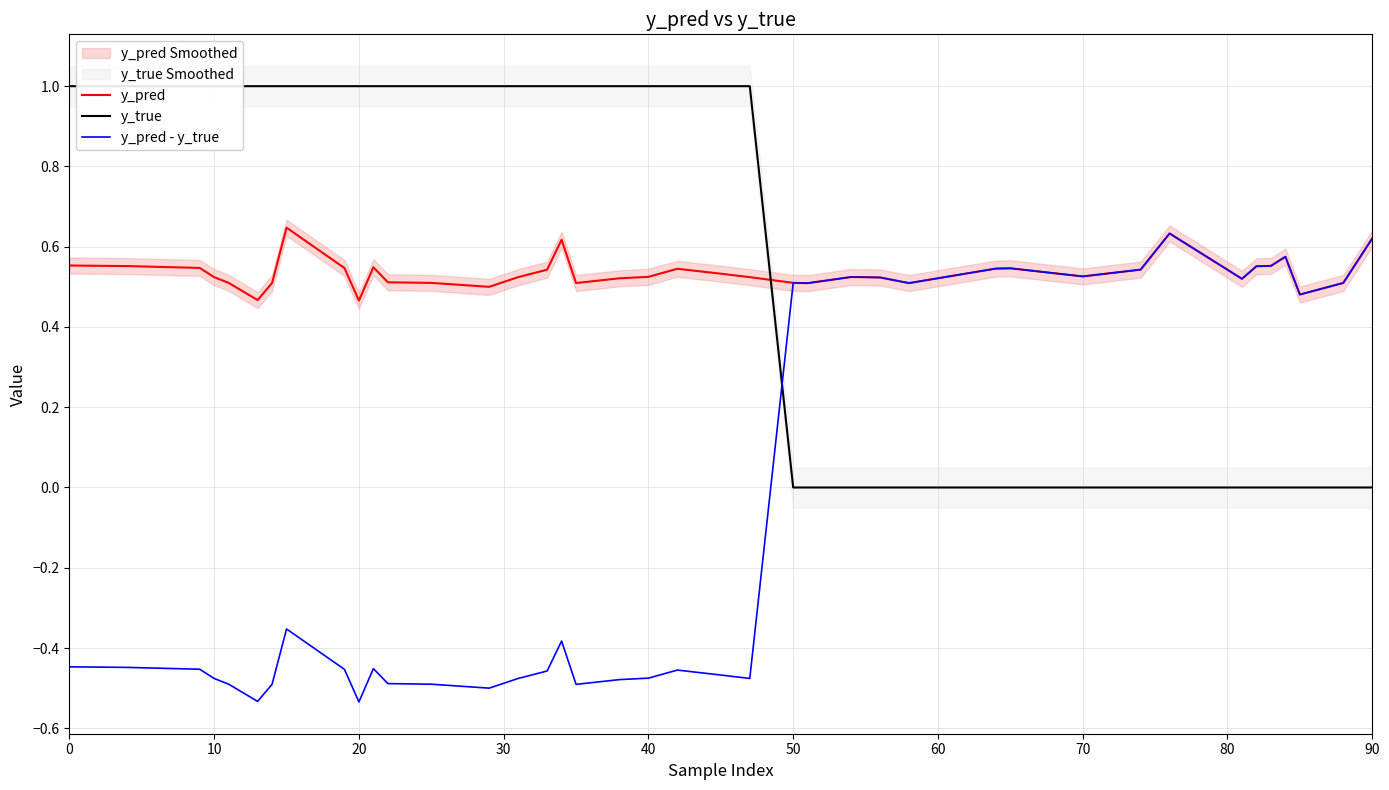

What is the difference between the maximum and second lowest values in the y_pred - y_true series?

1.2